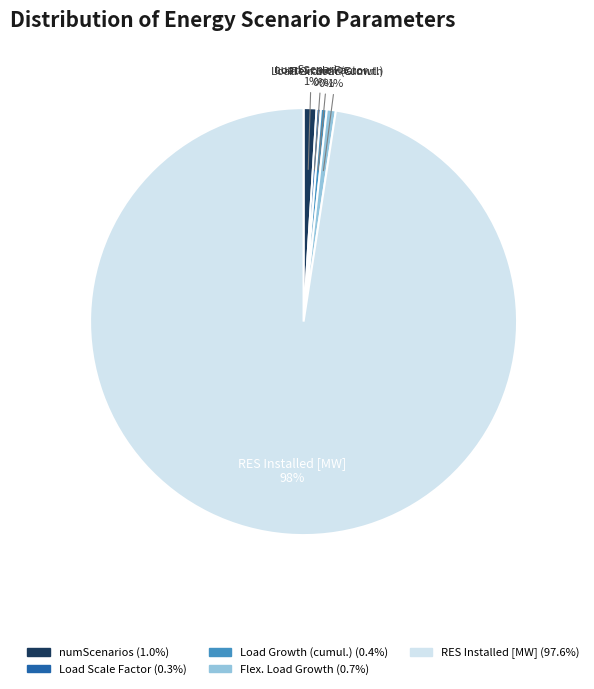

Is RES Installed [MW] the majority of the pie?

Yes